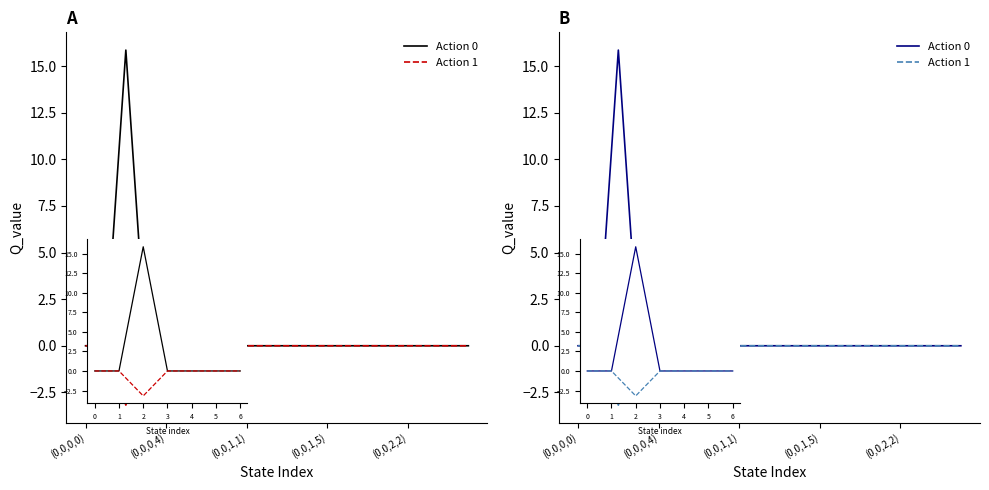

What is the difference between the maximum and minimum values in the Action 1 series?

3.2